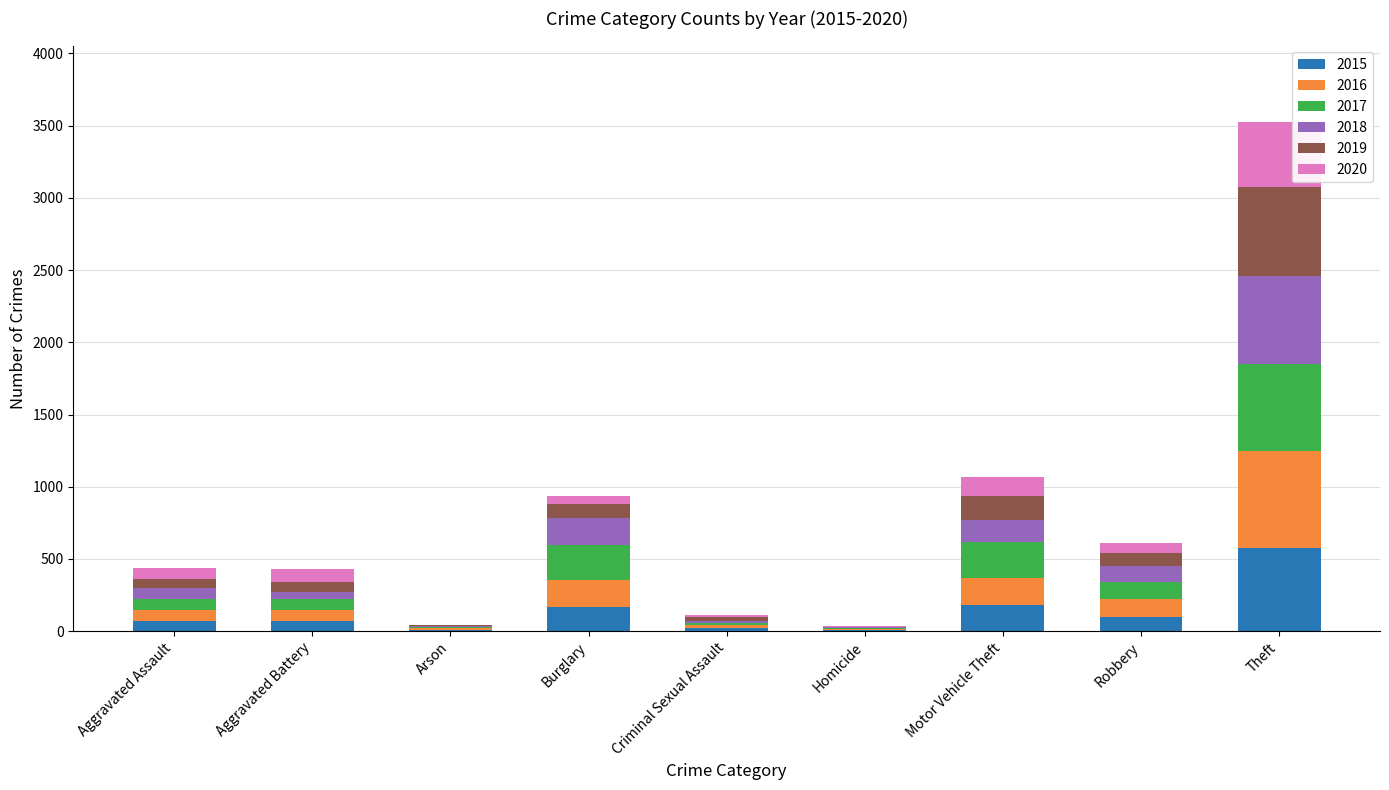

What is the maximum value for 2015?

577